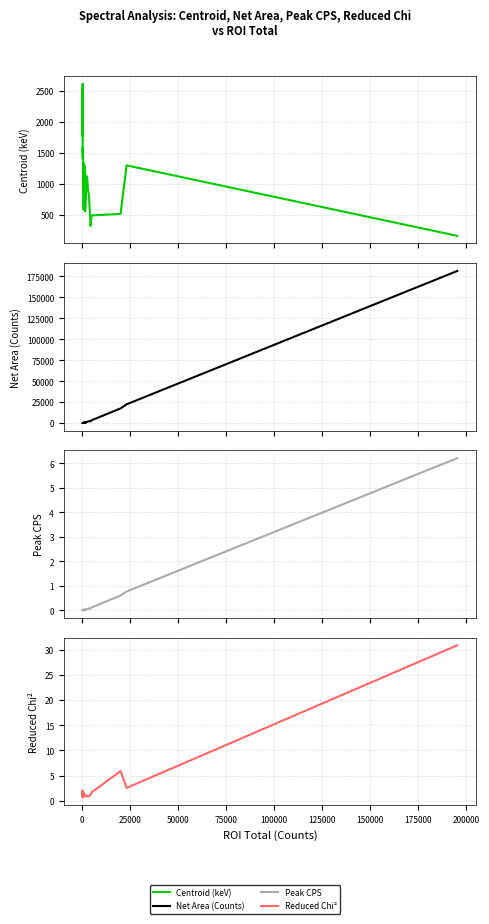

What is the difference between the second highest and second lowest values in the Reduced_Chi series?

5.2